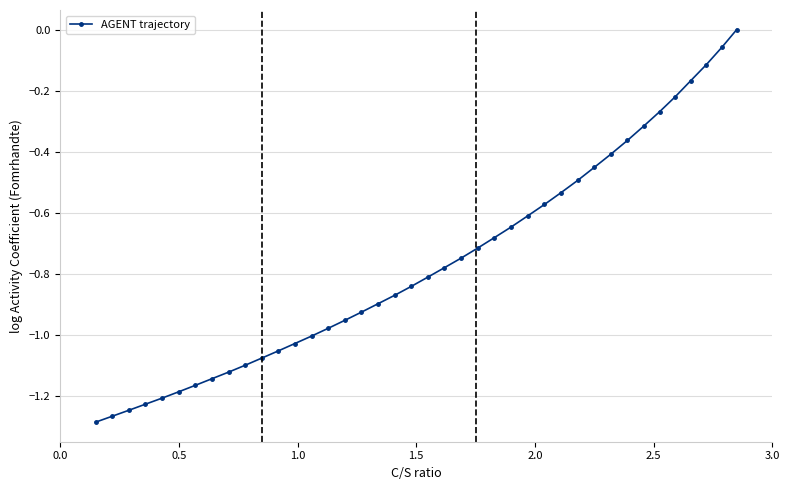

How many values are below zero?

39